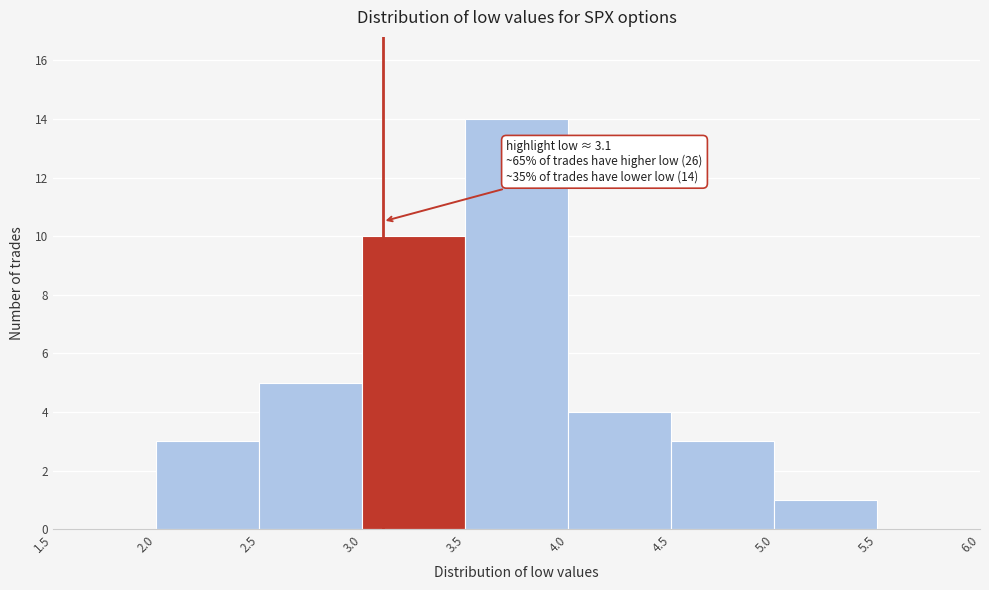

Over which range of the x-axis is the bar tallest?

3.5 to 4.0